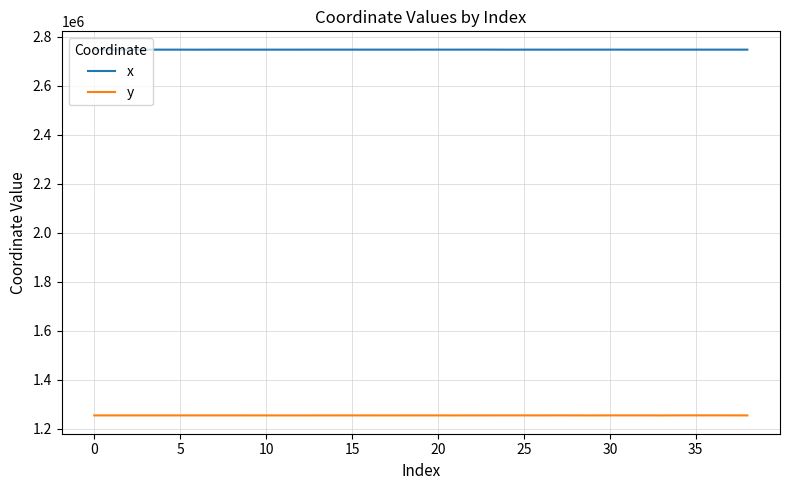

Which series has the largest range (max minus min)?

y